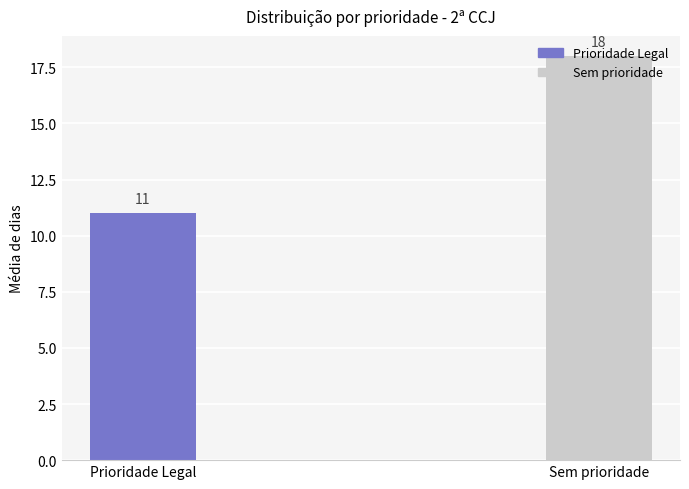

Is it true that the value at Sem prioridade is 7?

False